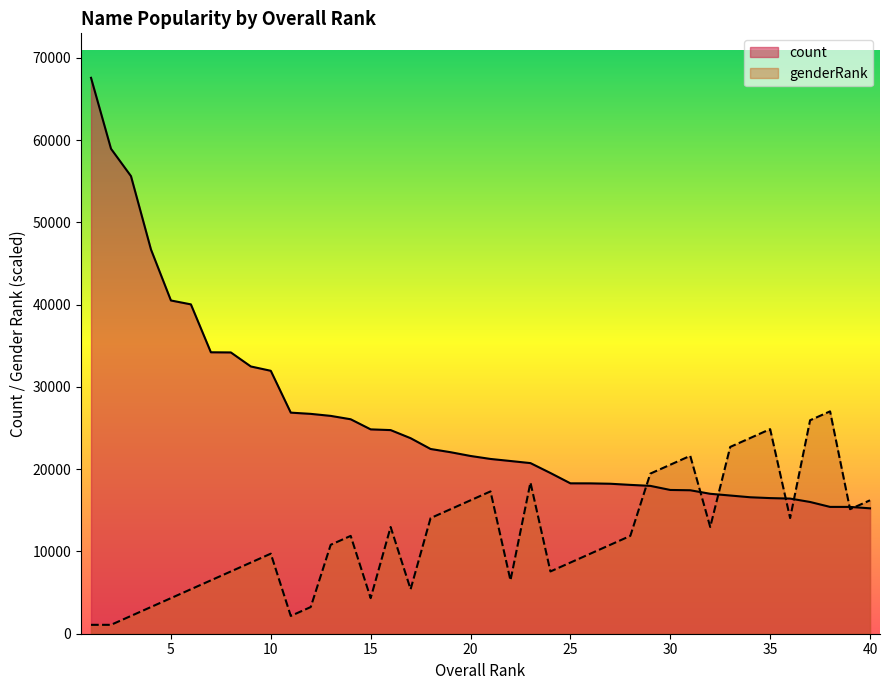

What is the value of the genderRank point at the 31st from the left?

21628.2